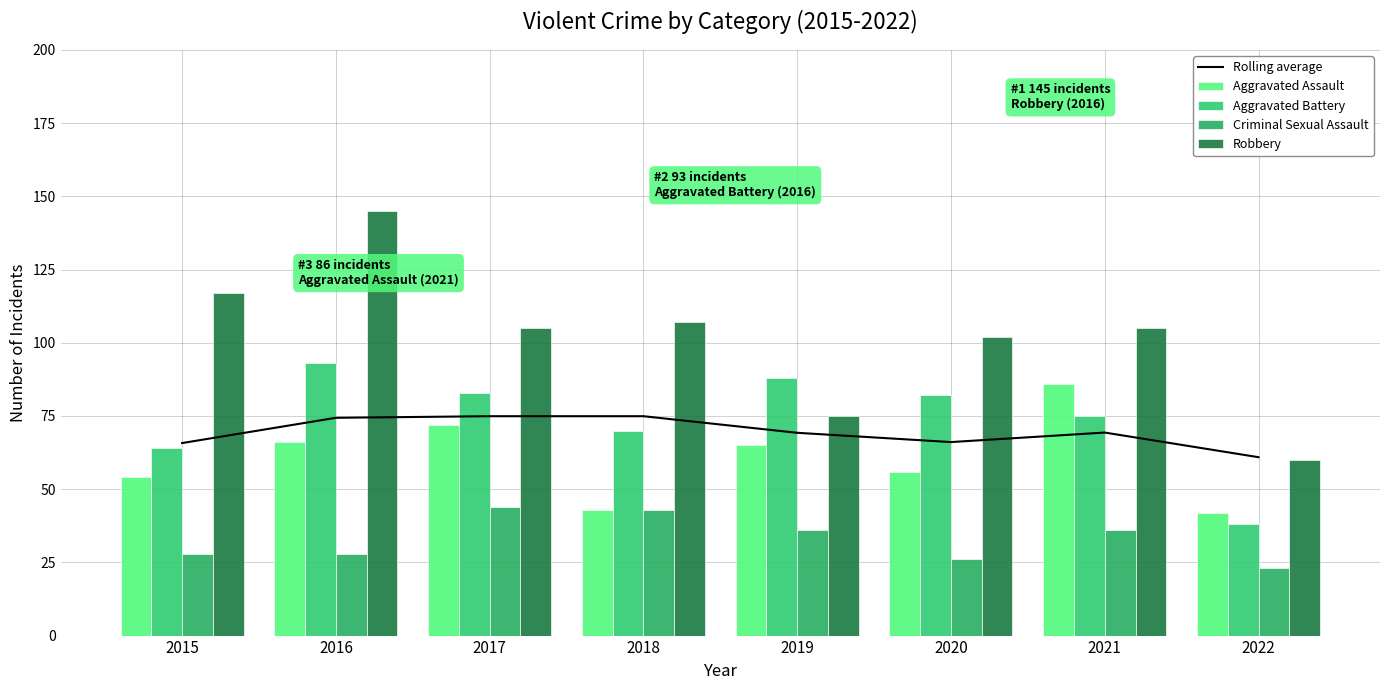

Between 2022 and 2018, which is larger?

2018